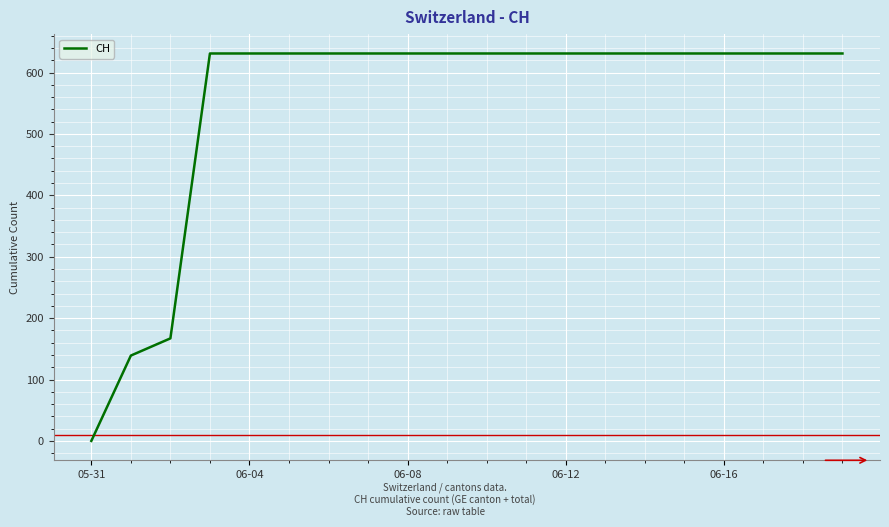

What is the difference between the maximum and minimum values?

631